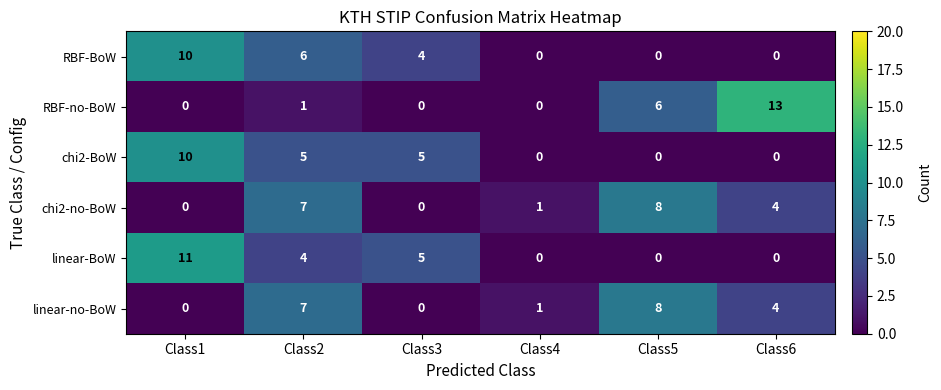

Which category has the highest value across all series?

Class6